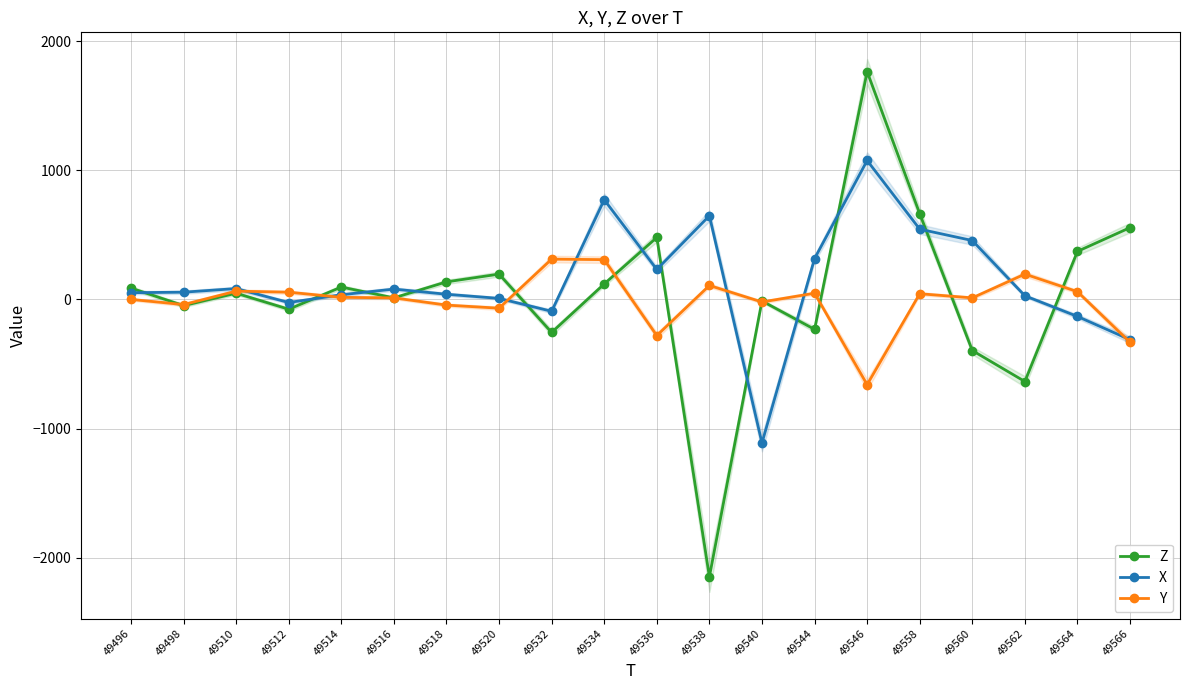

Where do Y and Z first cross each other?

49496 and 49498